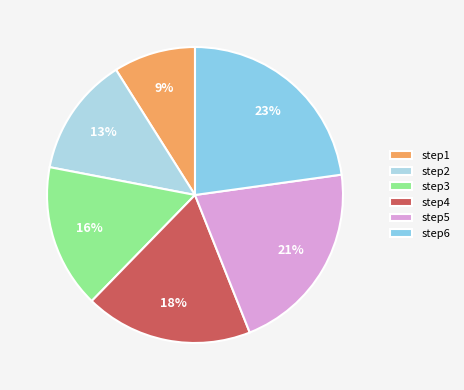

To the nearest percent, what is the difference between the step1 and step4 slice percentages?

9%